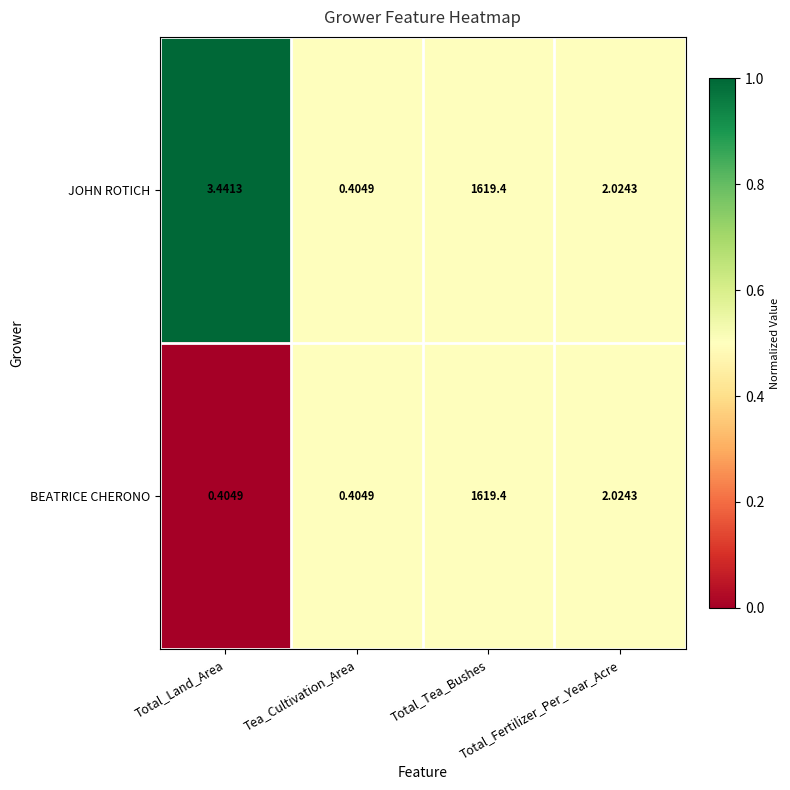

Which series has the largest total across all categories?

JOHN ROTICH